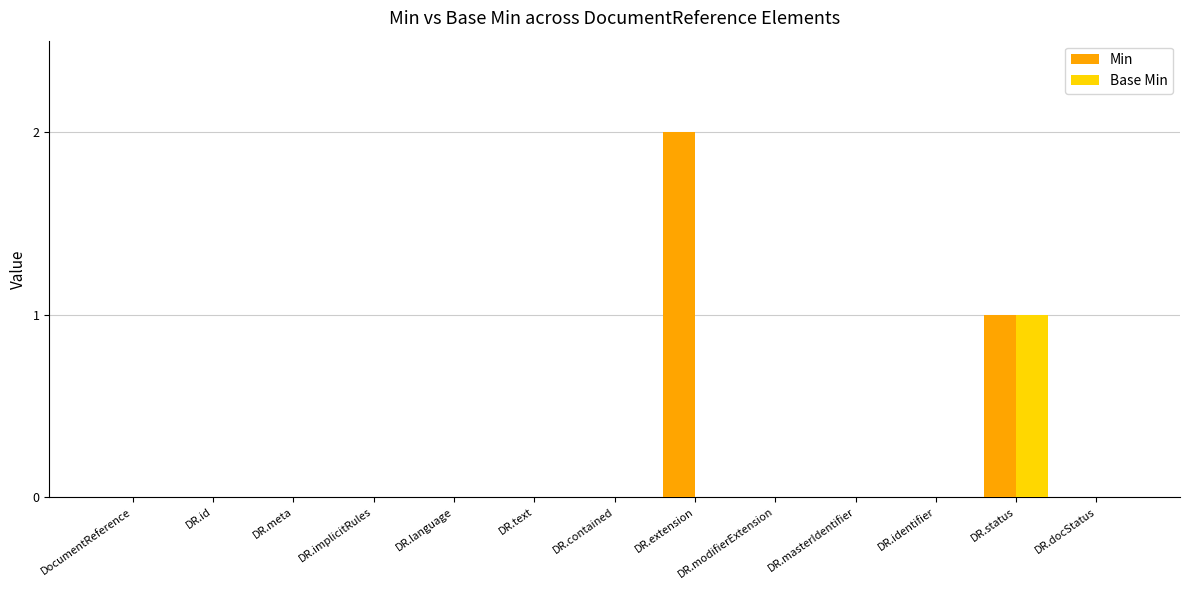

Reading left to right, extract all data points from this chart.

Min: 0	0	0	0	0	0	0	2	0	0	0	1	0
Base Min: 0	0	0	0	0	0	0	0	0	0	0	1	0